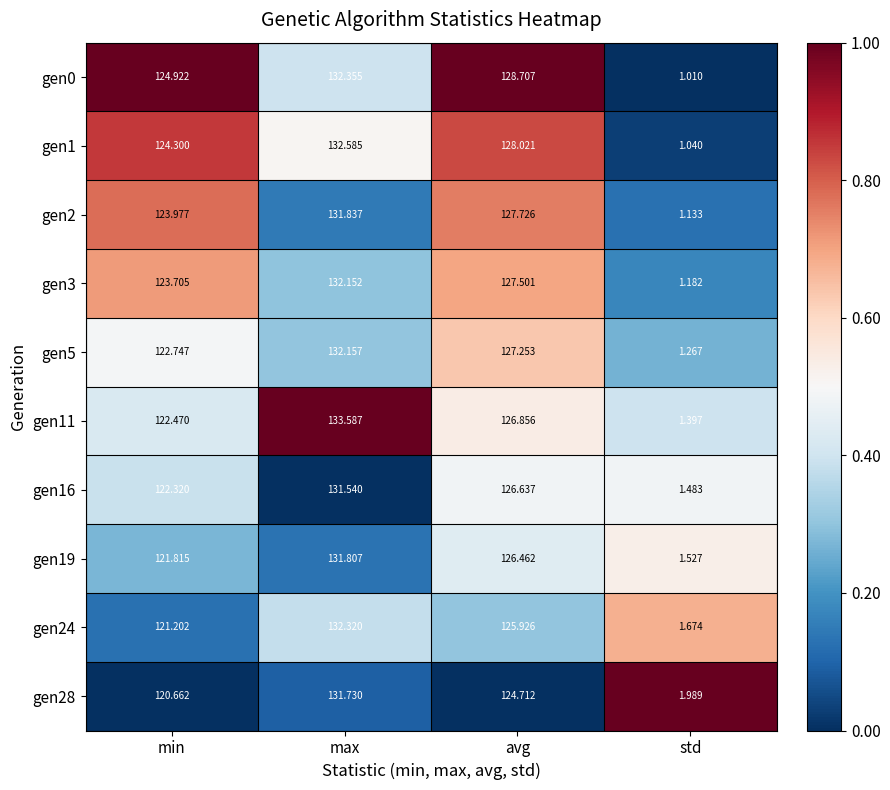

Rank the categories by gen19 value from lowest to highest.

std, min, avg, max